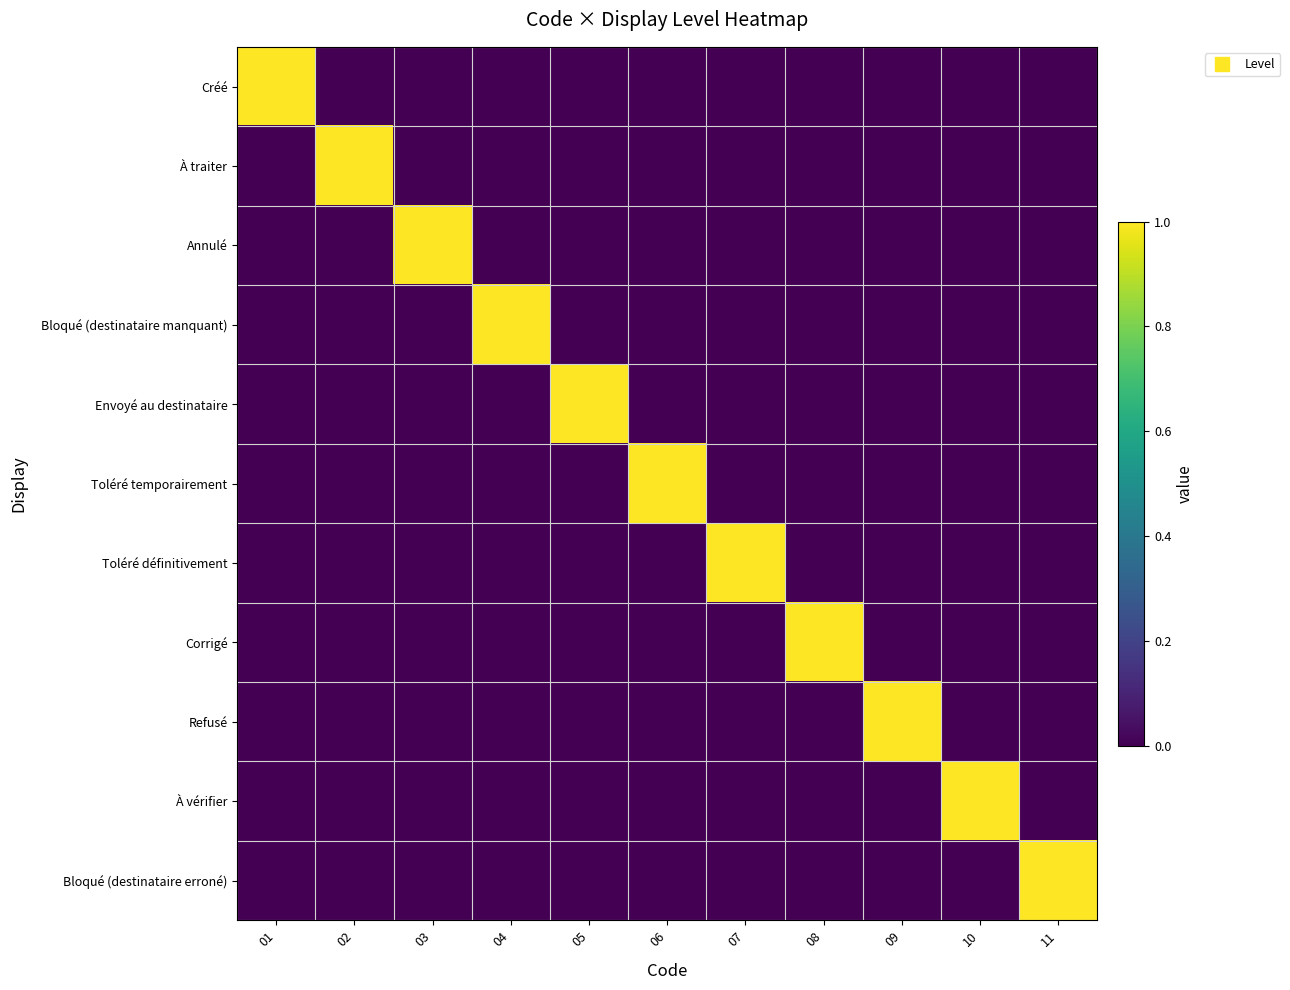

List the series in order of their peak value, lowest first.

Créé, À traiter, Annulé, Bloqué (destinataire manquant), Envoyé au destinataire, Toléré temporairement, Toléré définitivement, Corrigé, Refusé, À vérifier, Bloqué (destinataire erroné)